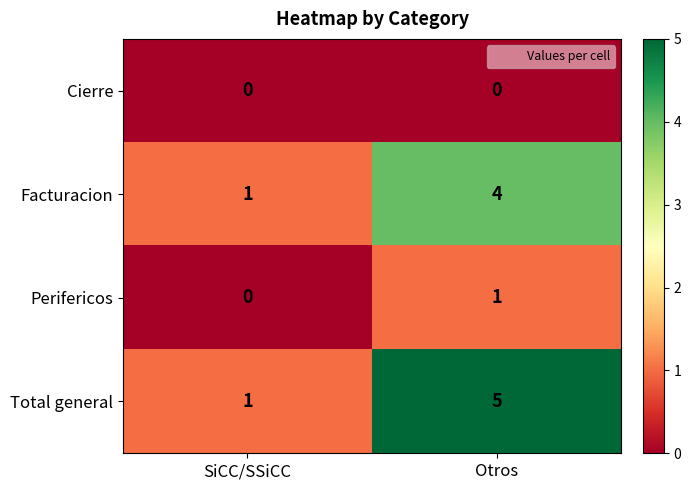

At which label does Total general reach its peak?

Otros